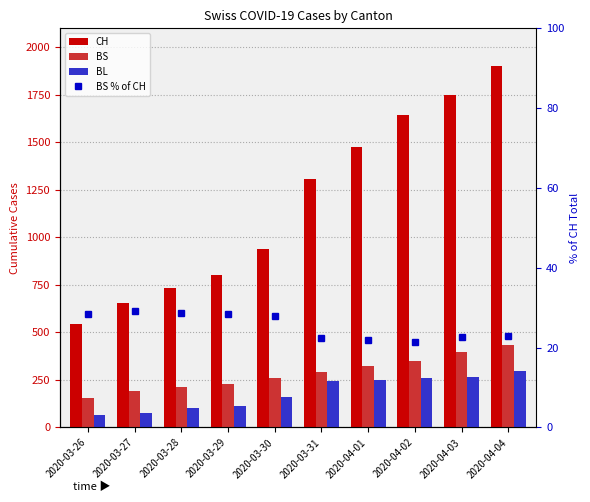

Read the BS % of CH value at 2020-03-31.

22.3